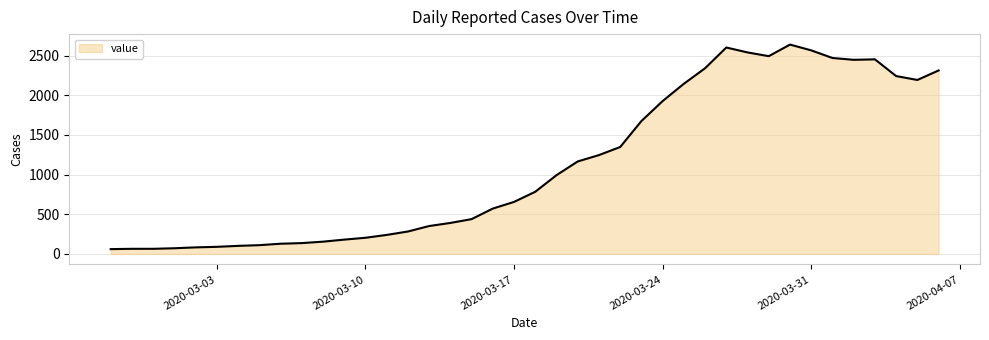

What is the maximum value shown in the chart?

2639